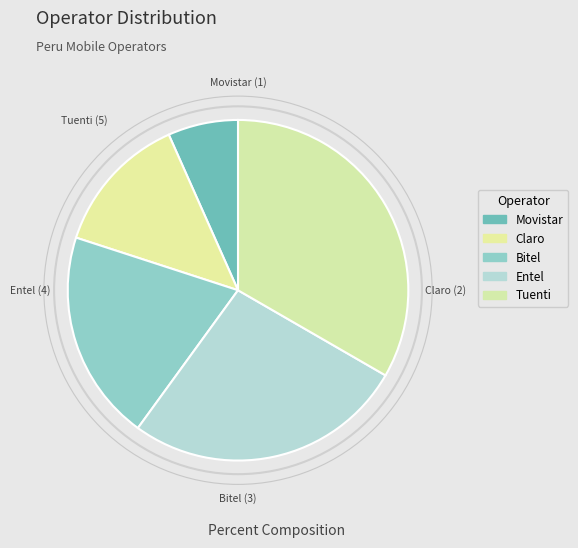

Count the number of slices in the pie.

5